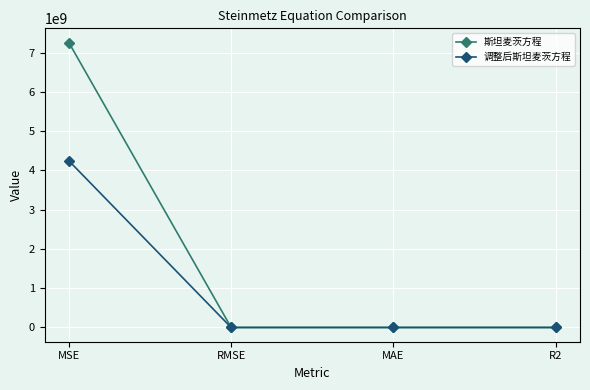

Which series has the widest spread of values?

斯坦麦茨方程